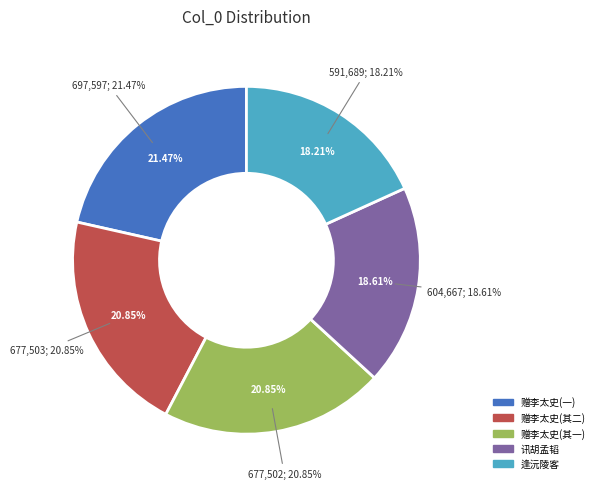

Combined, what portion of the pie is 赠李太史承命奉二亲归丰城兼讯胡侍读二首 其一 and 逢沅陵客因讯胡用颐?

39.1%